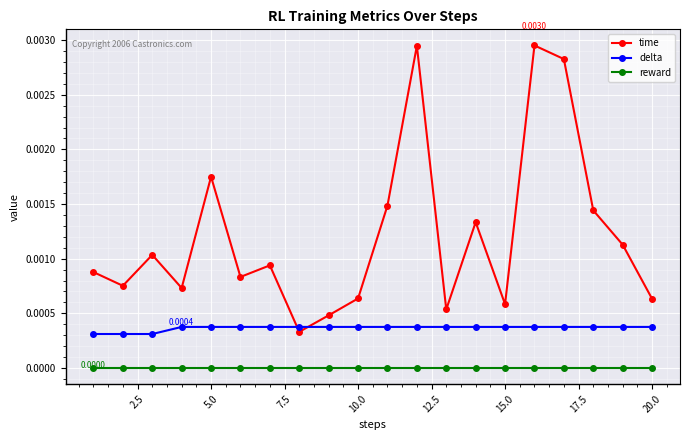

List the series in order of their overall mean, highest first.

time, delta, reward